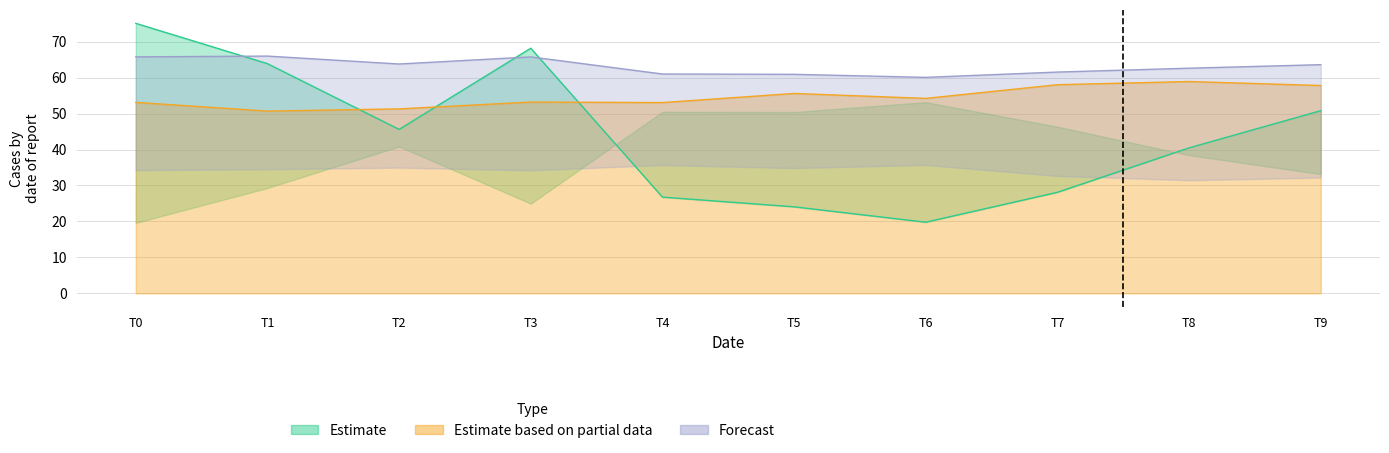

Which series has the widest spread of values?

Estimate